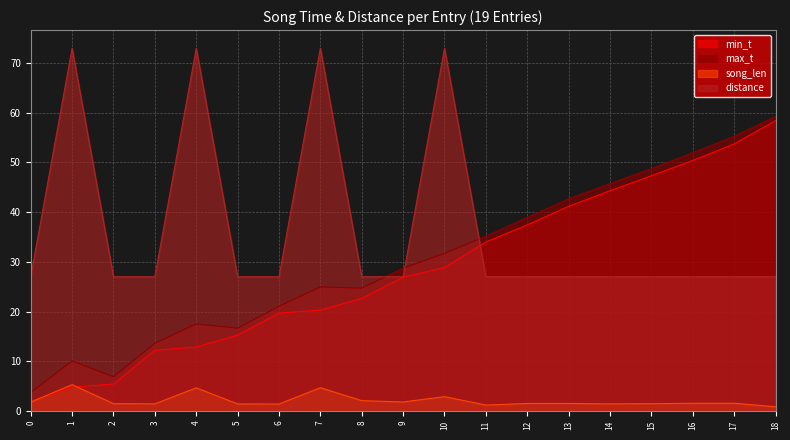

At which category is the sum across all series the highest?

18